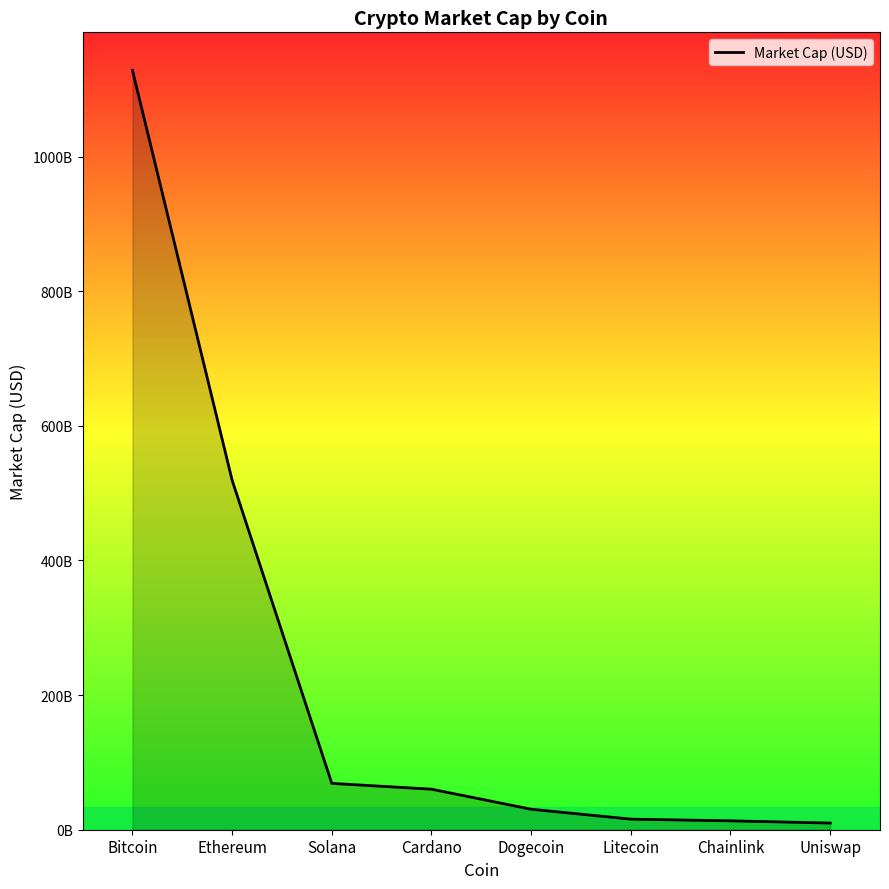

Between Cardano and Bitcoin, which is larger?

Bitcoin